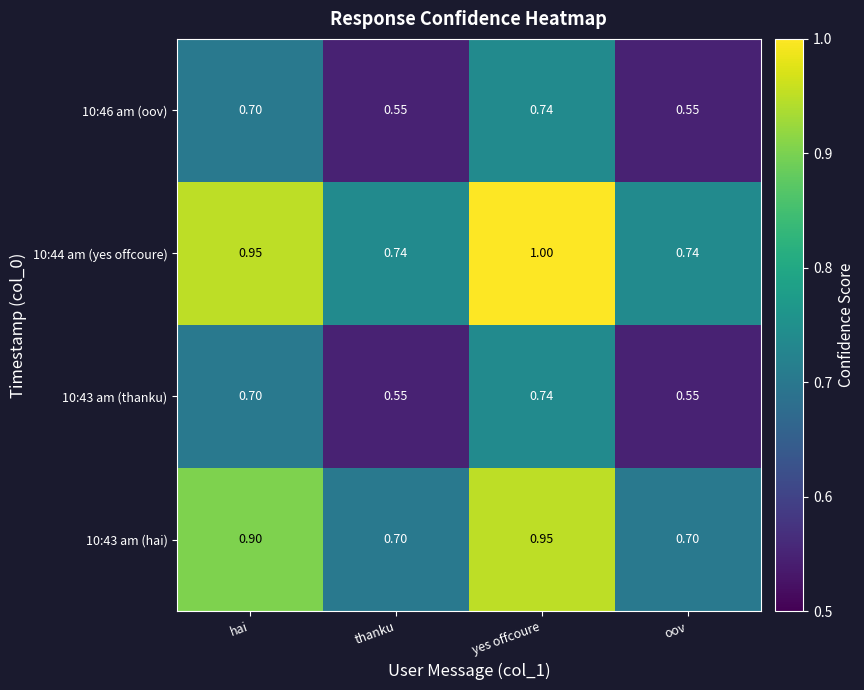

Is the value of 10:46 am (oov) at yes offcoure greater than the value of 10:43 am (thanku) at hai?

Yes